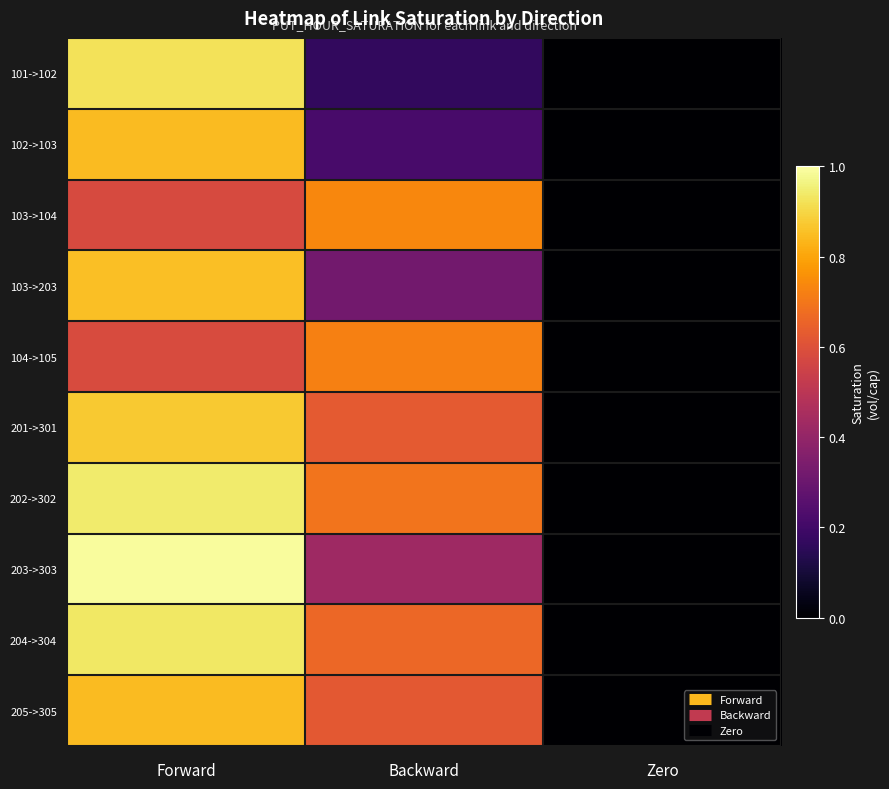

Which label corresponds to the largest value in the chart?

Forward